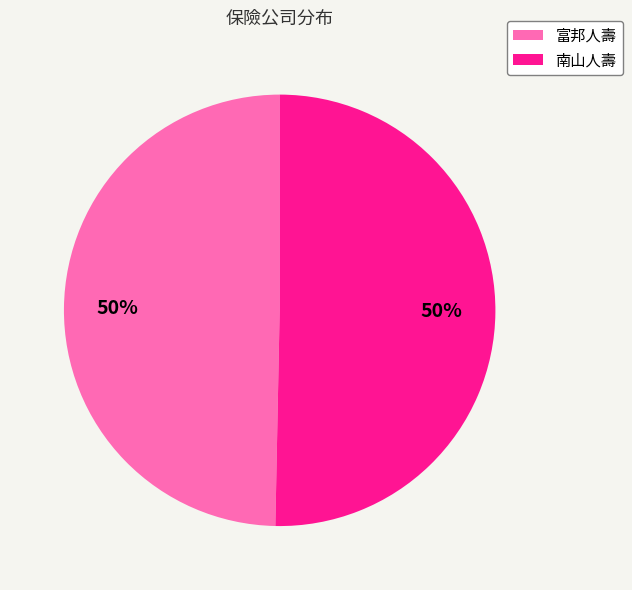

To the nearest percent, what is the combined percentage of 南山人壽 and 富邦人壽?

100%